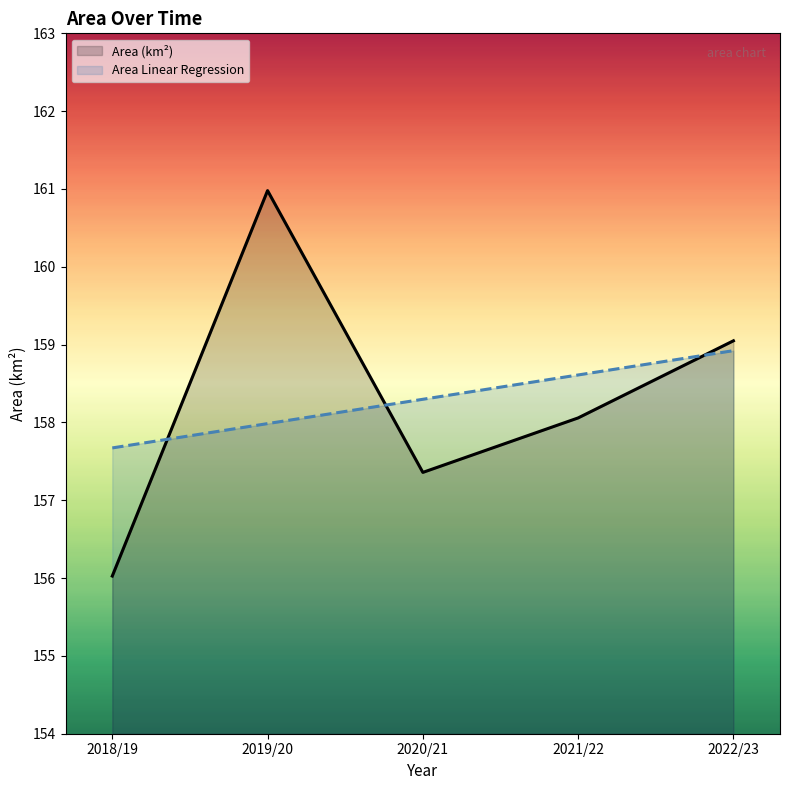

At 2020/21, list the series in order from largest to smallest.

Area Linear Regression, Area (km²)